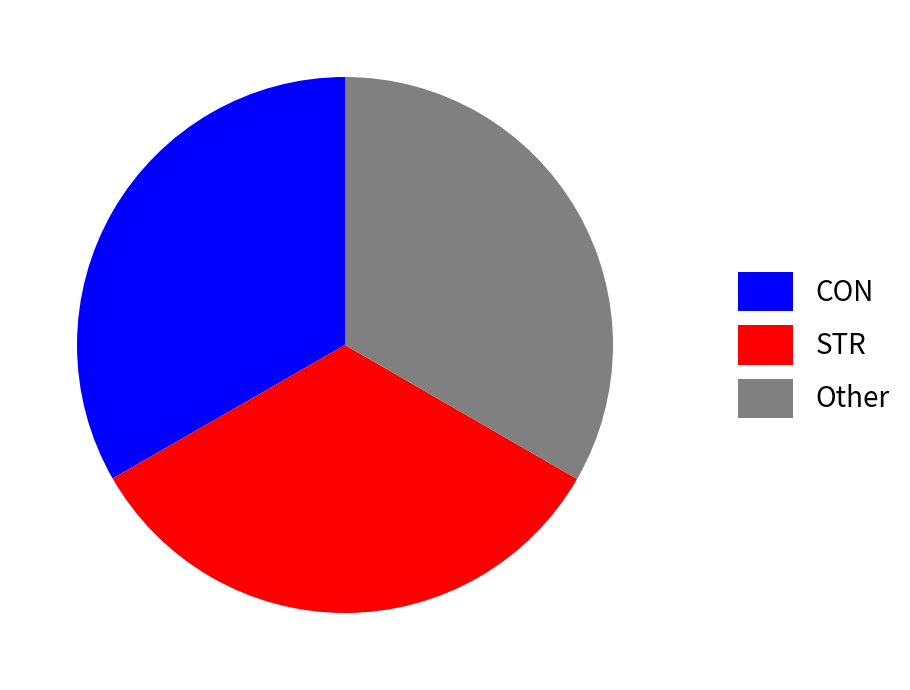

What is the ratio of the value at STR to the value at Other?

1.0